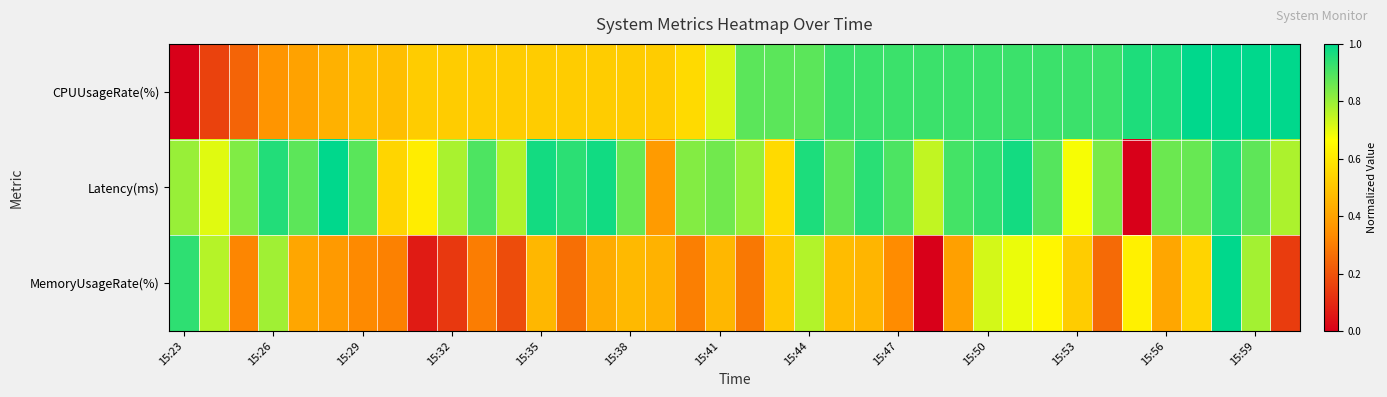

List the series in order of their peak value, highest first.

CPUUsageRate(%), Latency(ms), MemoryUsageRate(%)